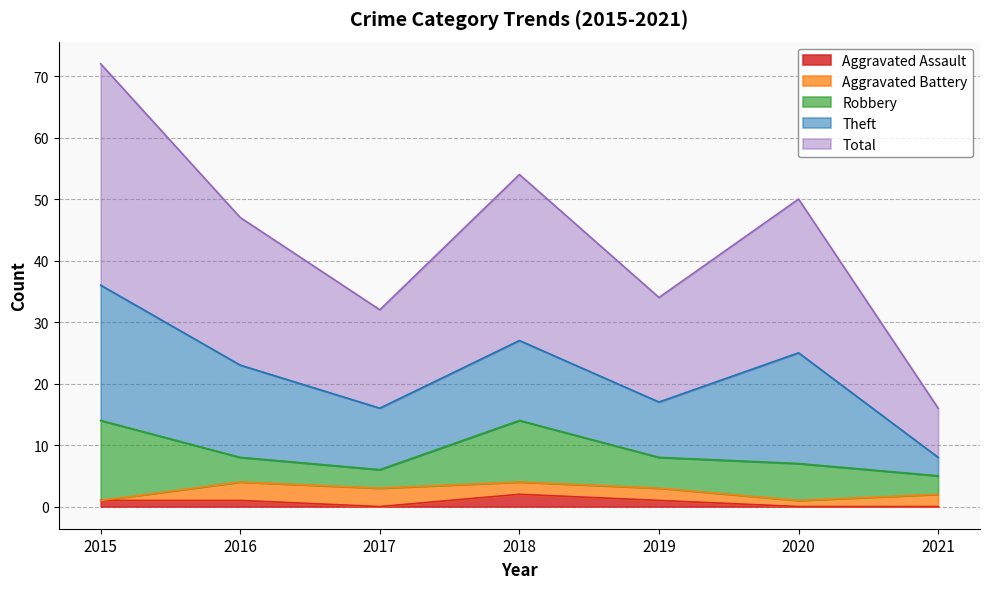

How many data points does each series have?

7